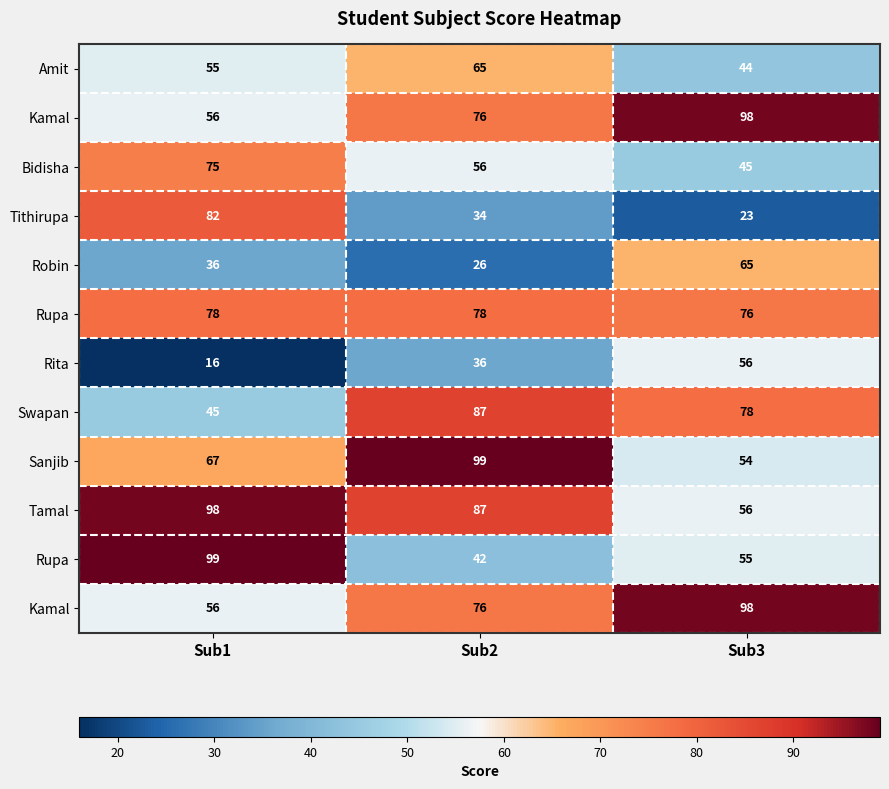

How many series are shown in this chart?

12